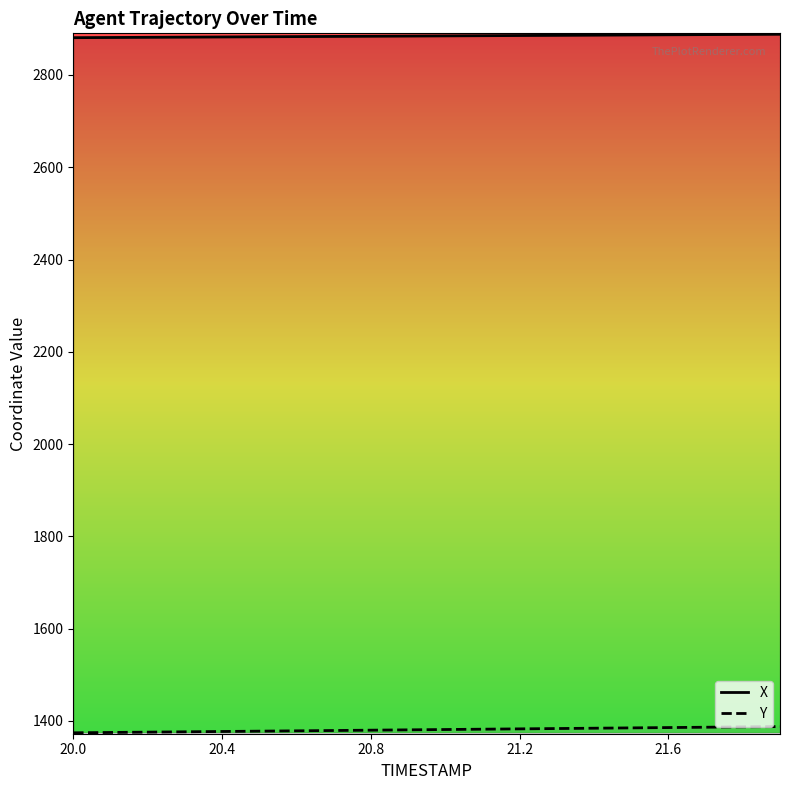

True or false: X has a value of 693.3 at 20.0.

False